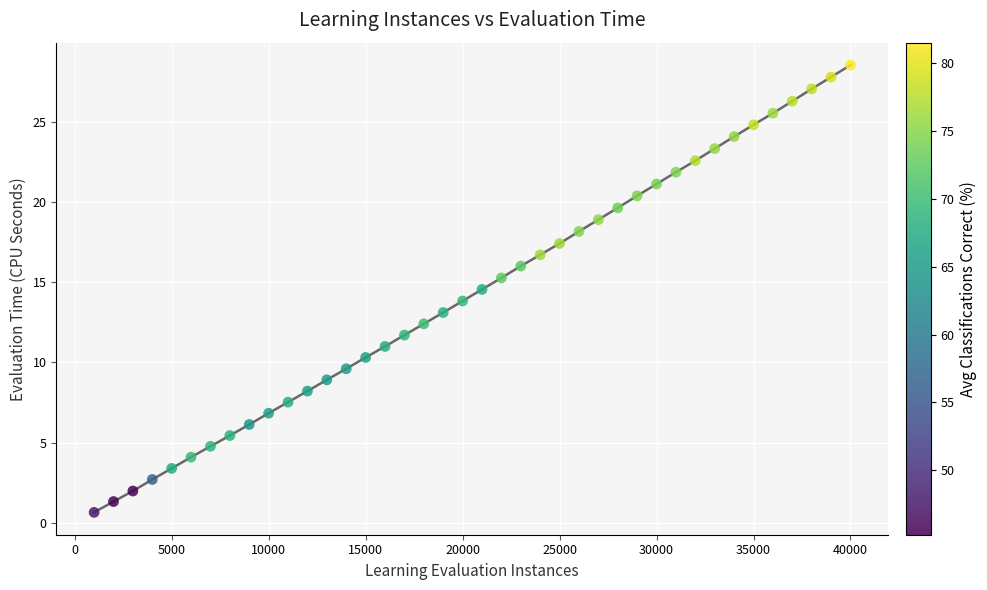

What is the range of X values (max minus min)?

39000.0